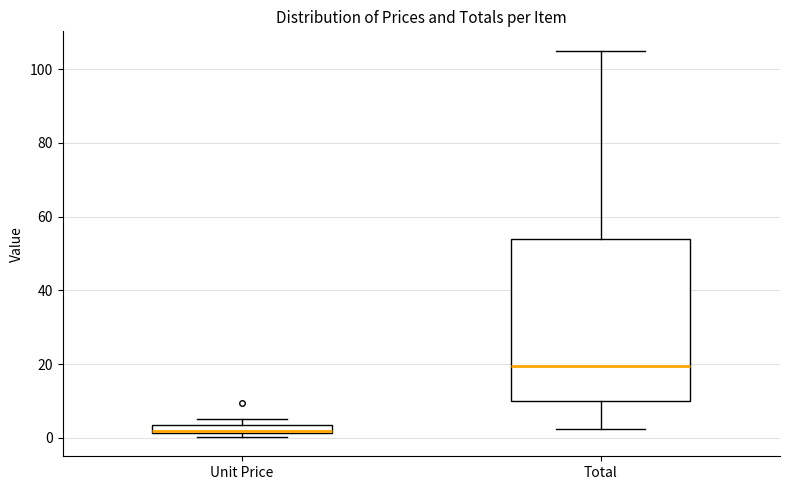

Which box's median line is the lowest?

Unit Price